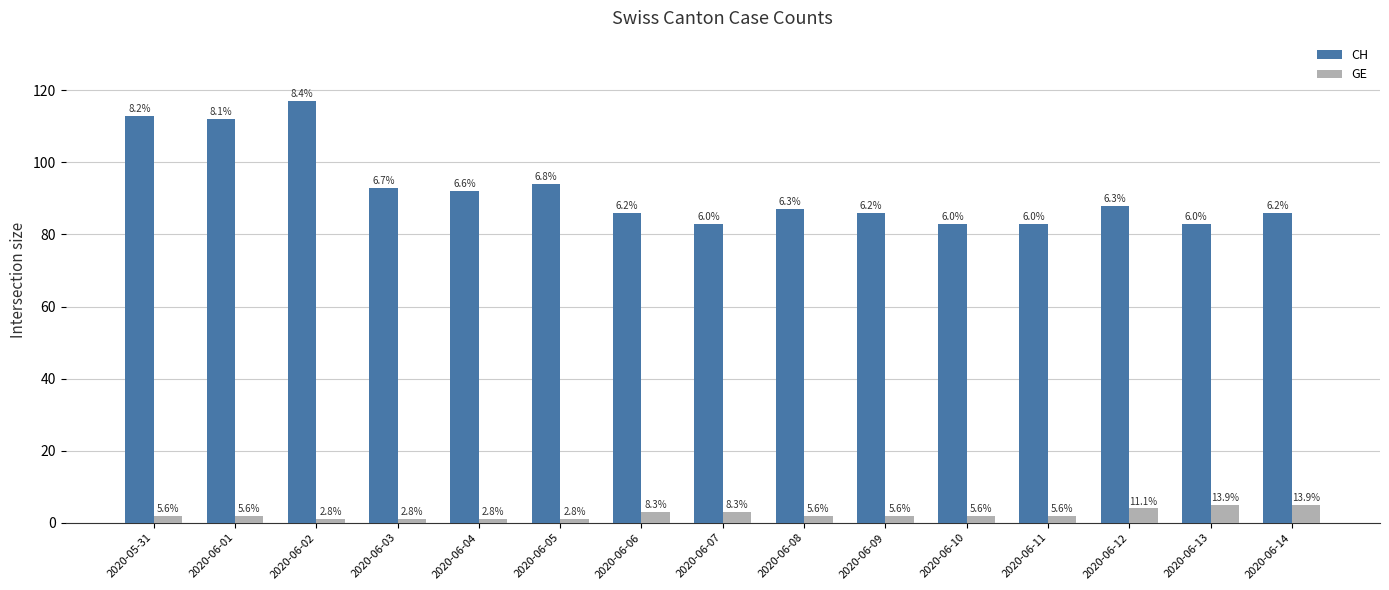

Are the bars horizontal?

No